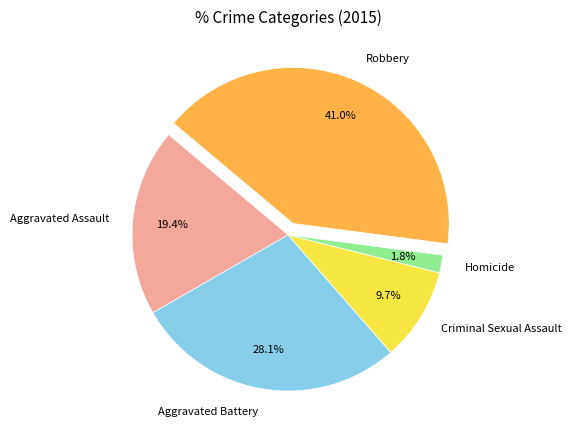

To the nearest percent, what is the difference between the largest and smallest slice percentages?

39%